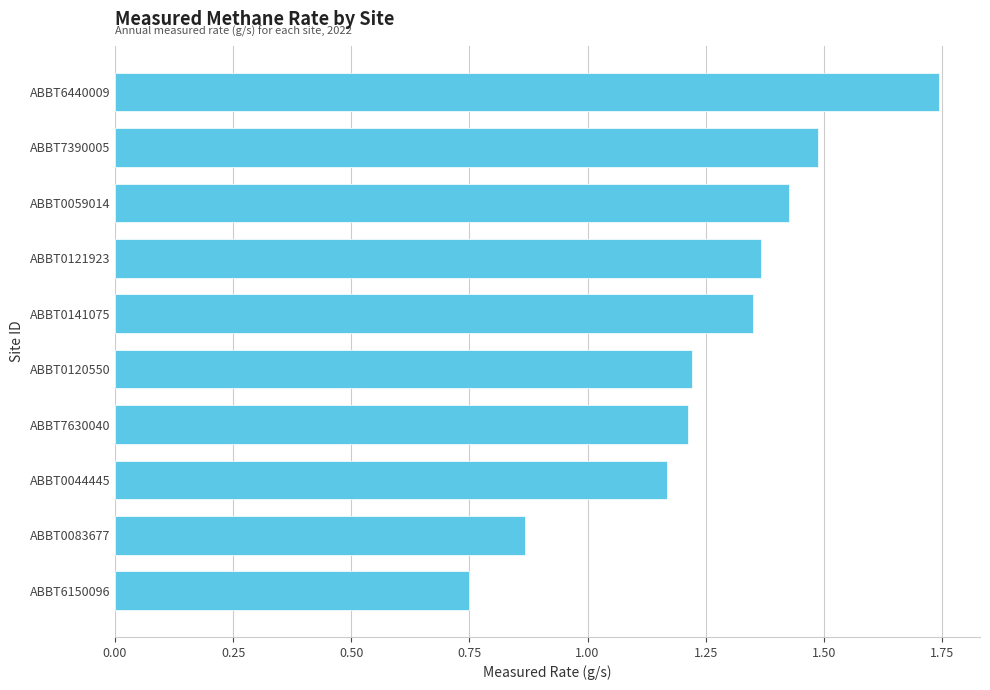

What is the average value?

1.3